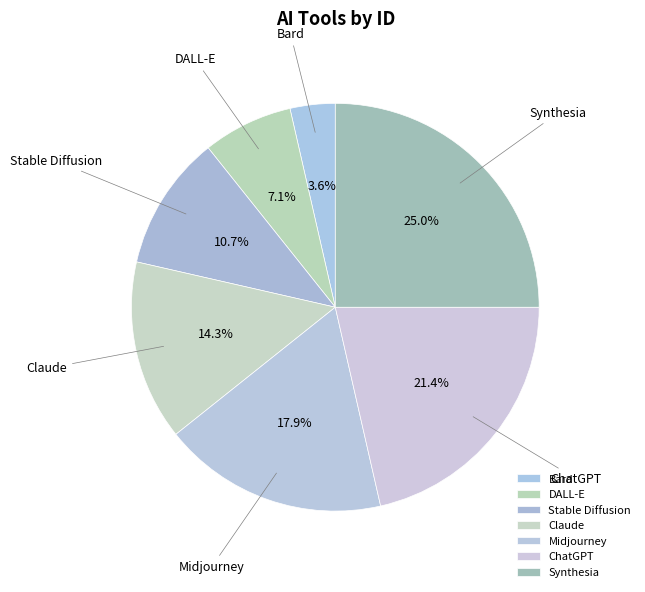

To the nearest percent, what portion does Bard represent?

4%